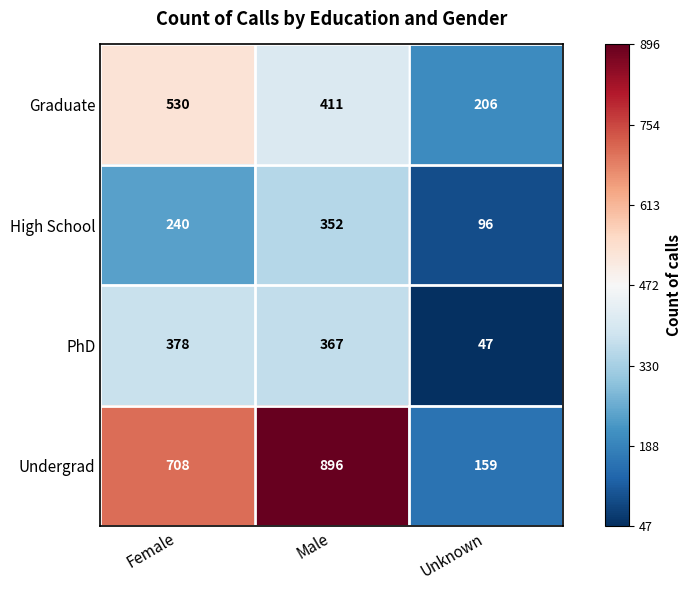

At how many categories does at least one series exceed 385?

2